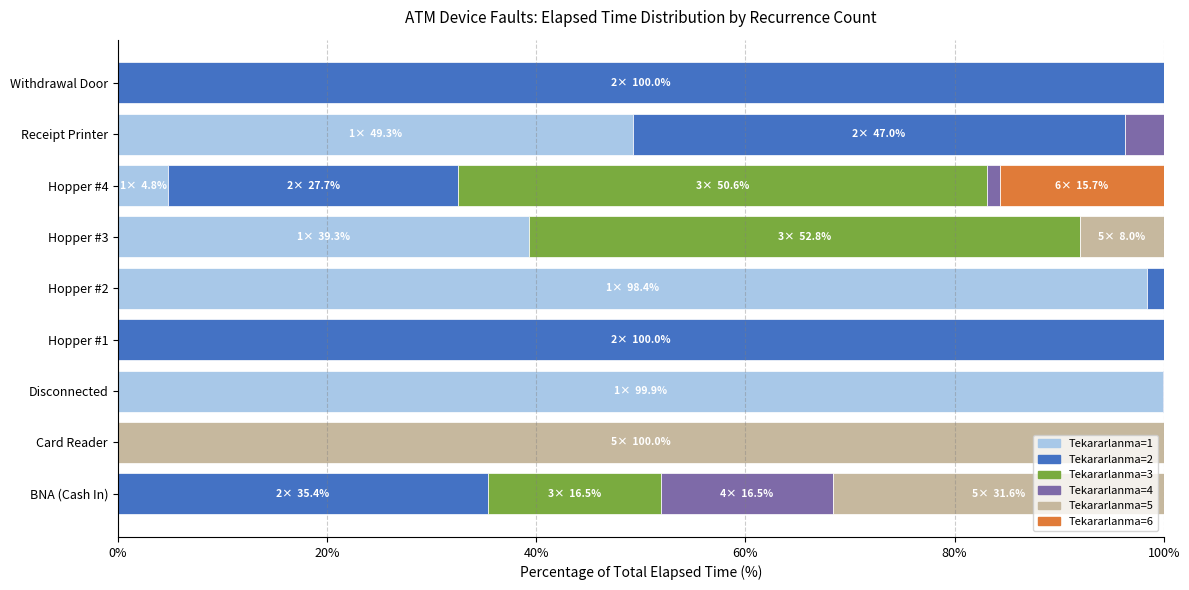

What are all the series names shown in the legend?

Tekararlanma=1, Tekararlanma=2, Tekararlanma=3, Tekararlanma=4, Tekararlanma=5, Tekararlanma=6